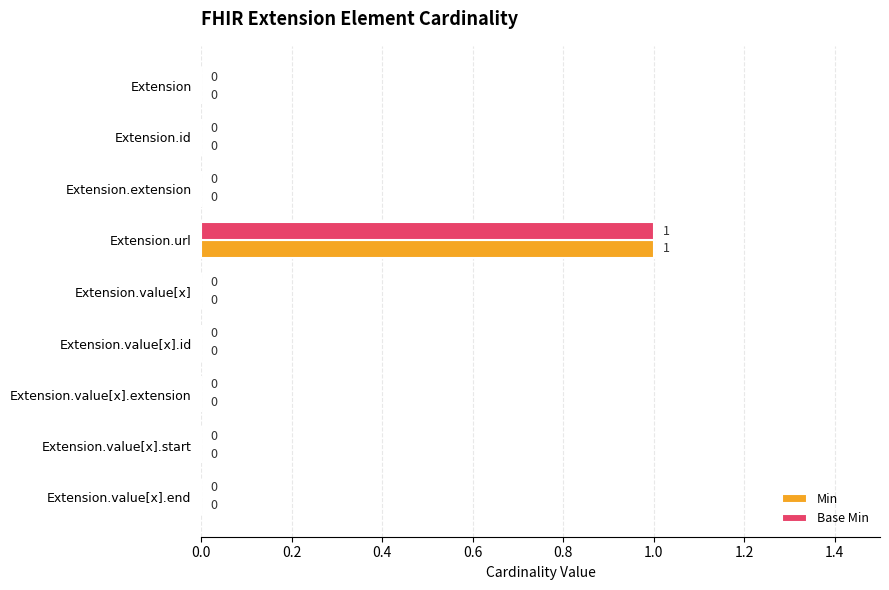

At which category is the sum across all series the highest?

Extension.url